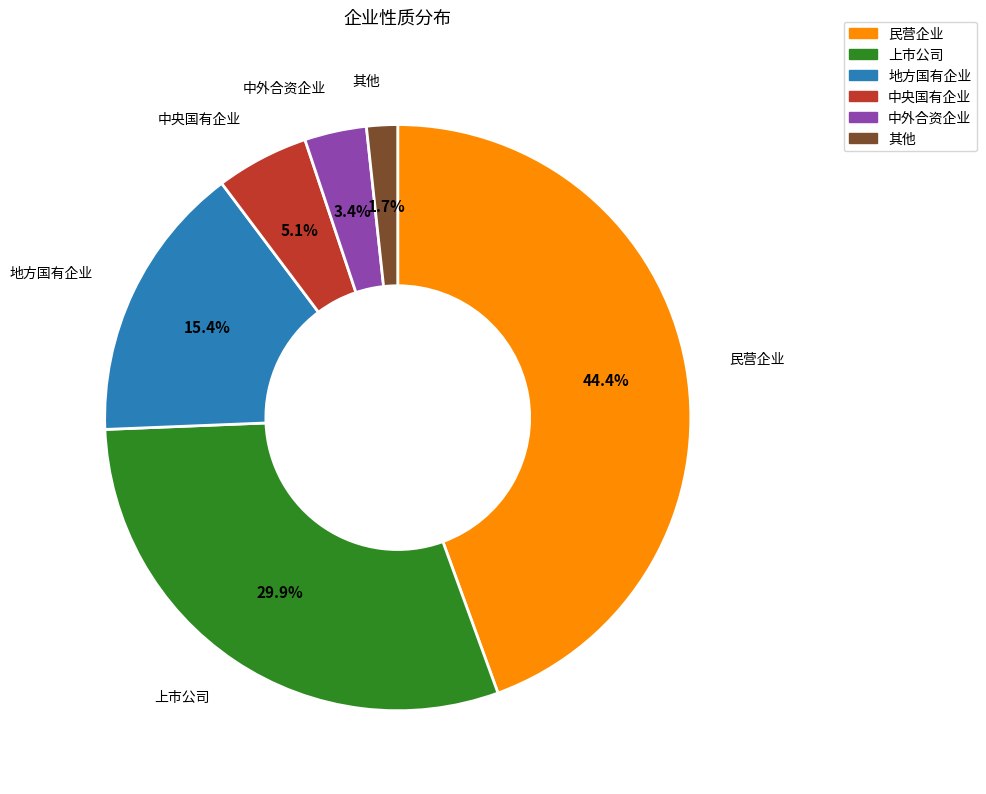

Is there a majority slice in this chart?

No